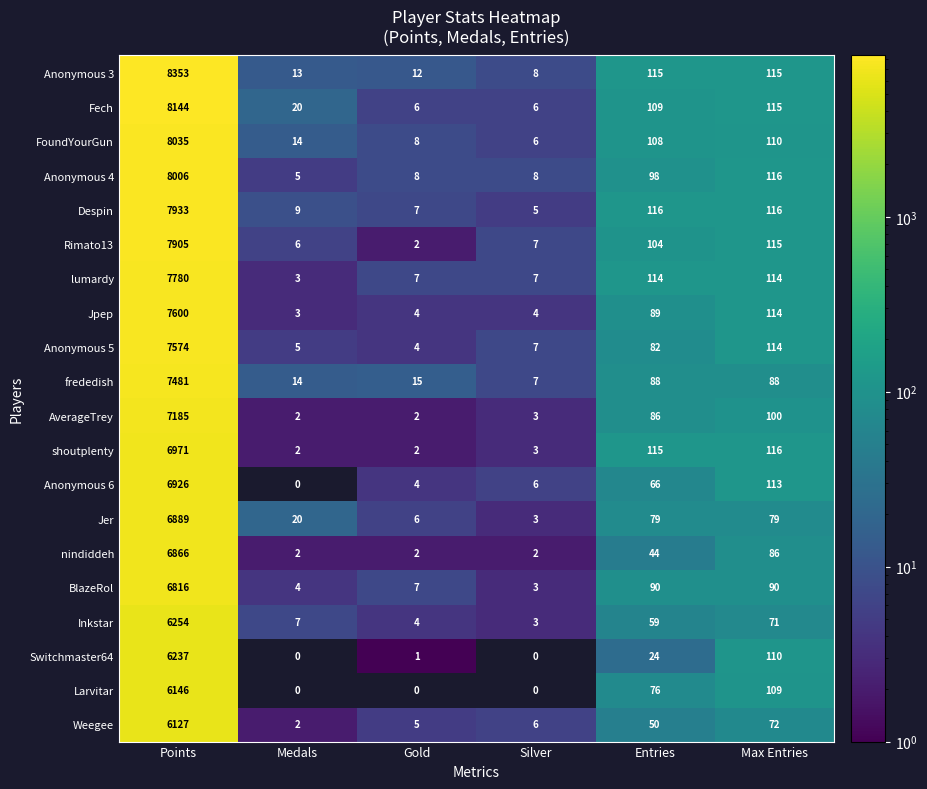

What is the total value across all series at Max Entries?

2063